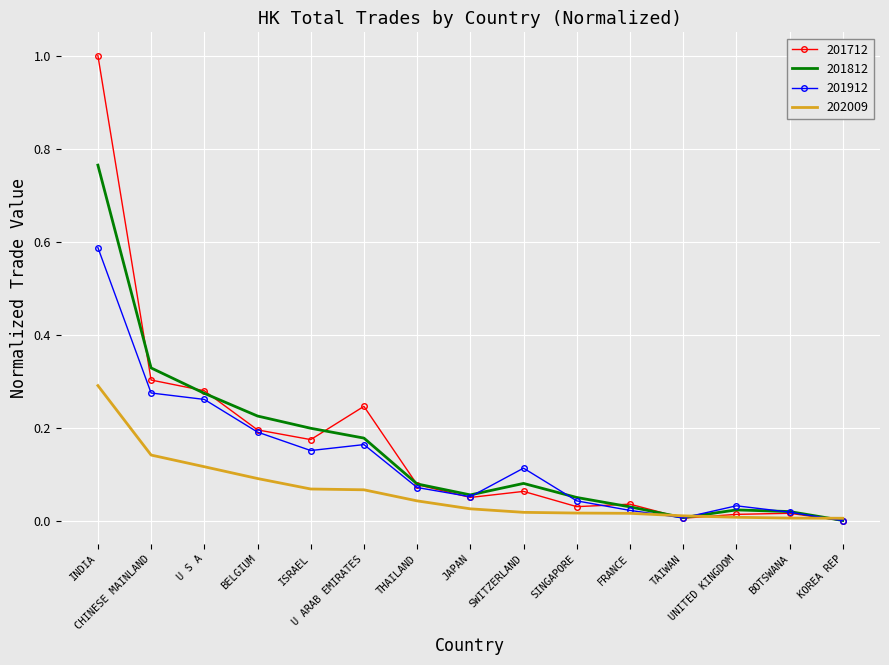

At which category does the chart reach its peak across all series?

INDIA